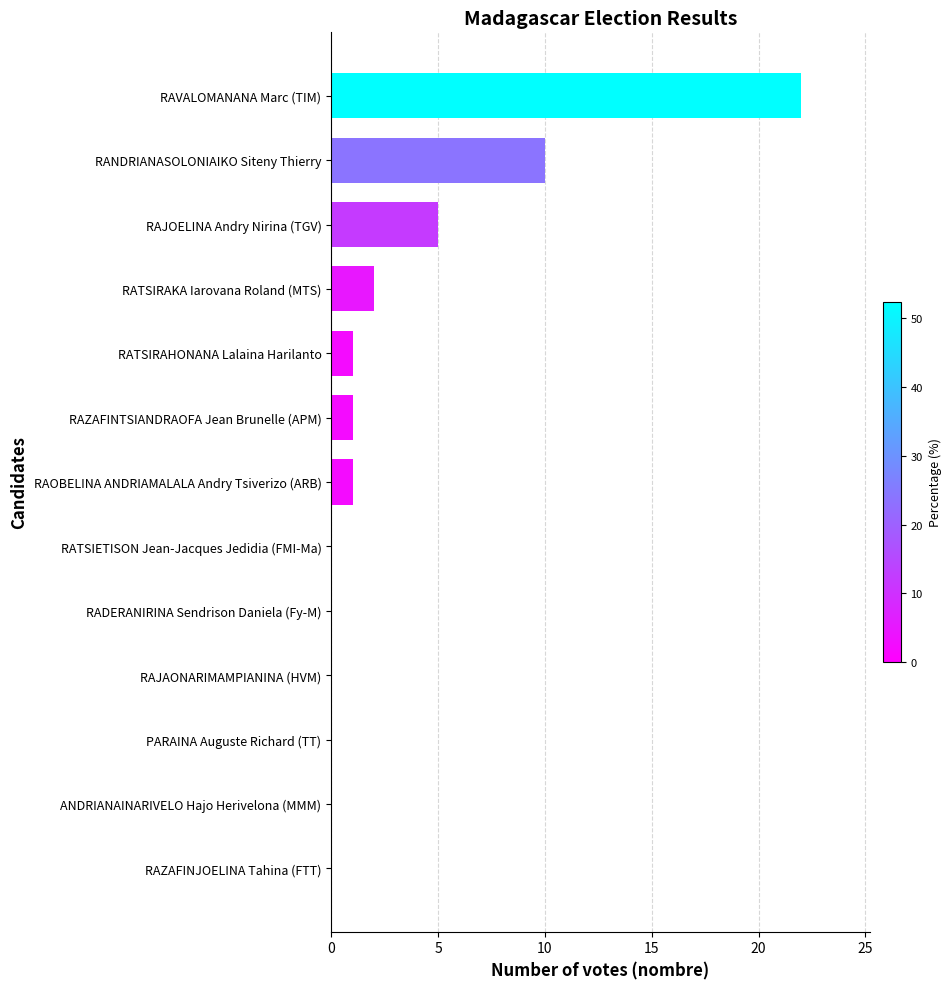

How many distinct data groups are displayed?

1